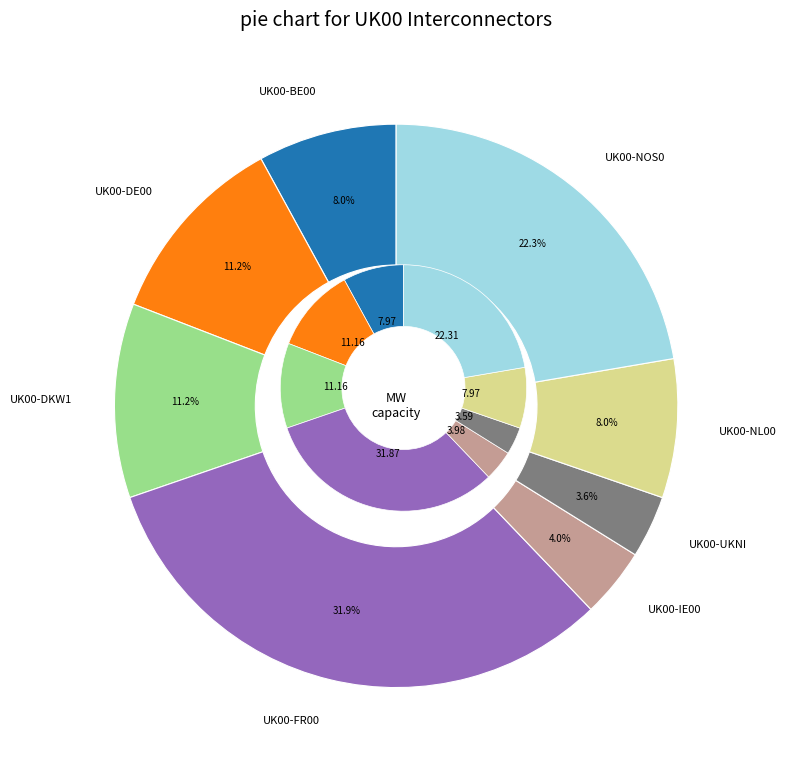

Count the number of slices in the pie.

8